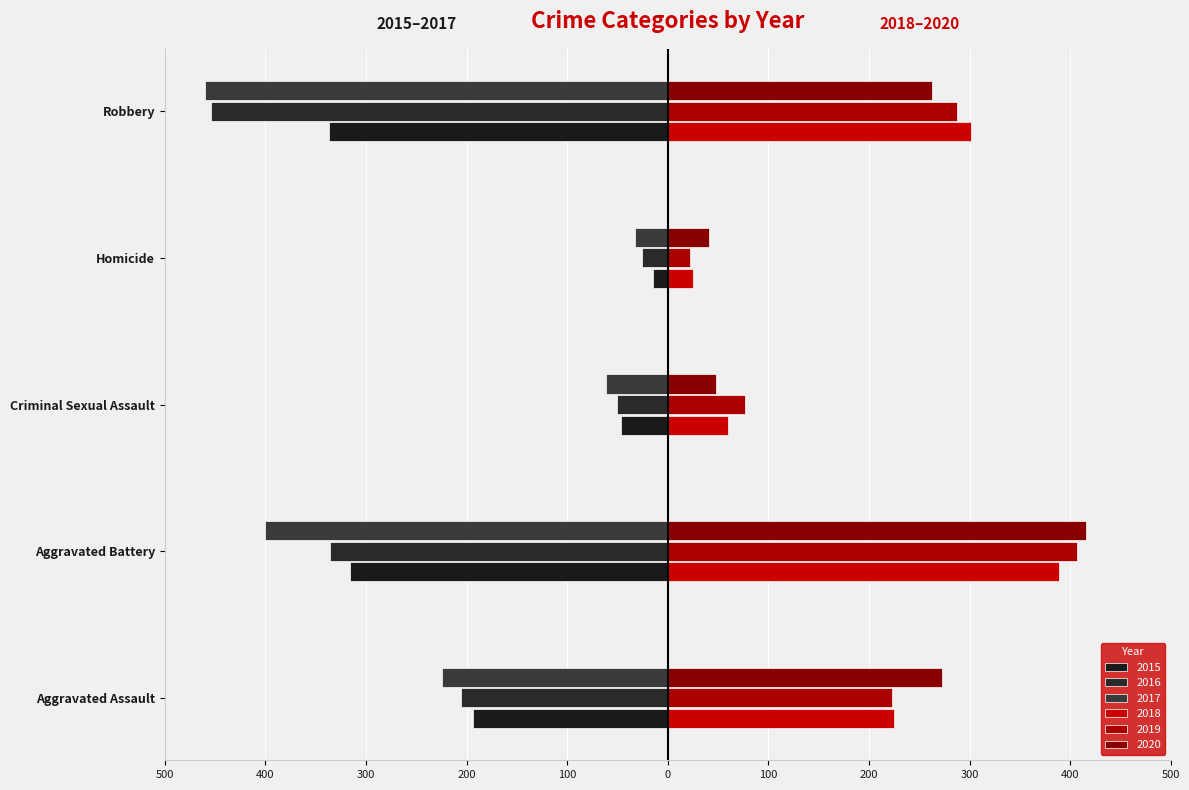

What is the difference between the 2020 values at Aggravated Battery and Criminal Sexual Assault?

368